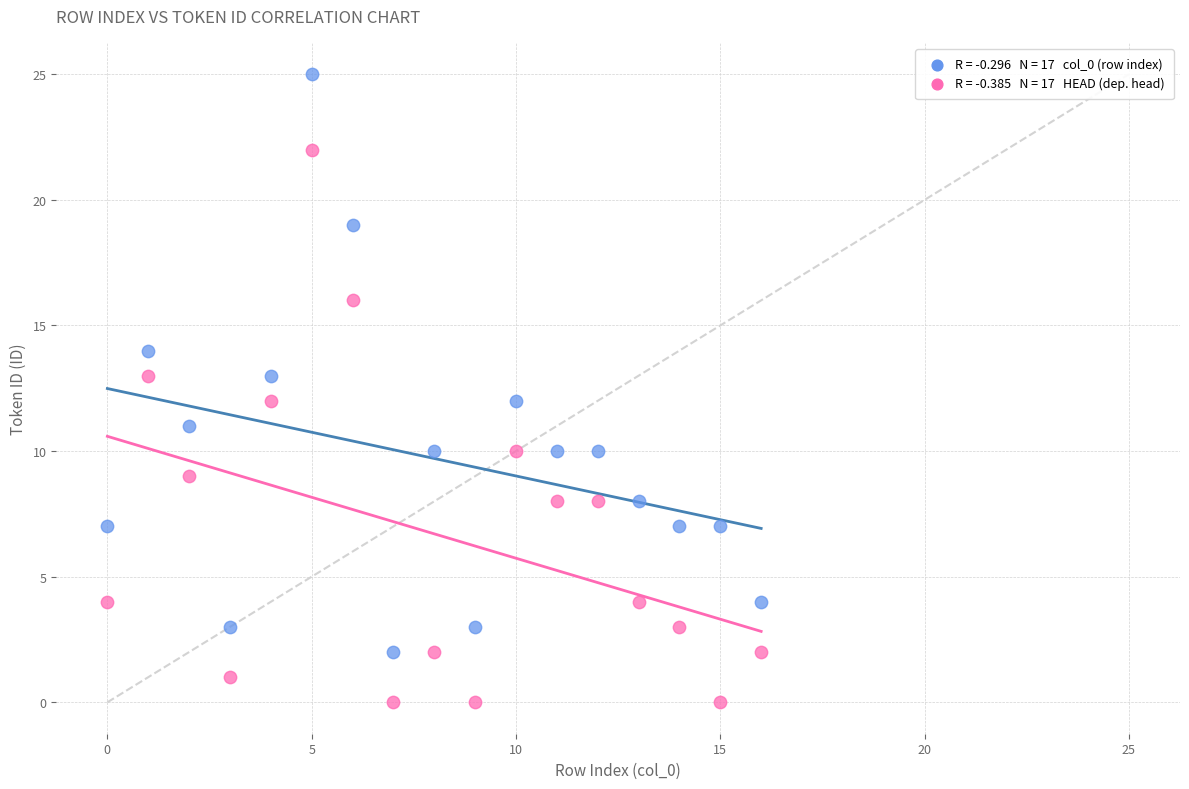

Across all data points, what is the range of Y values (max minus min)?

25